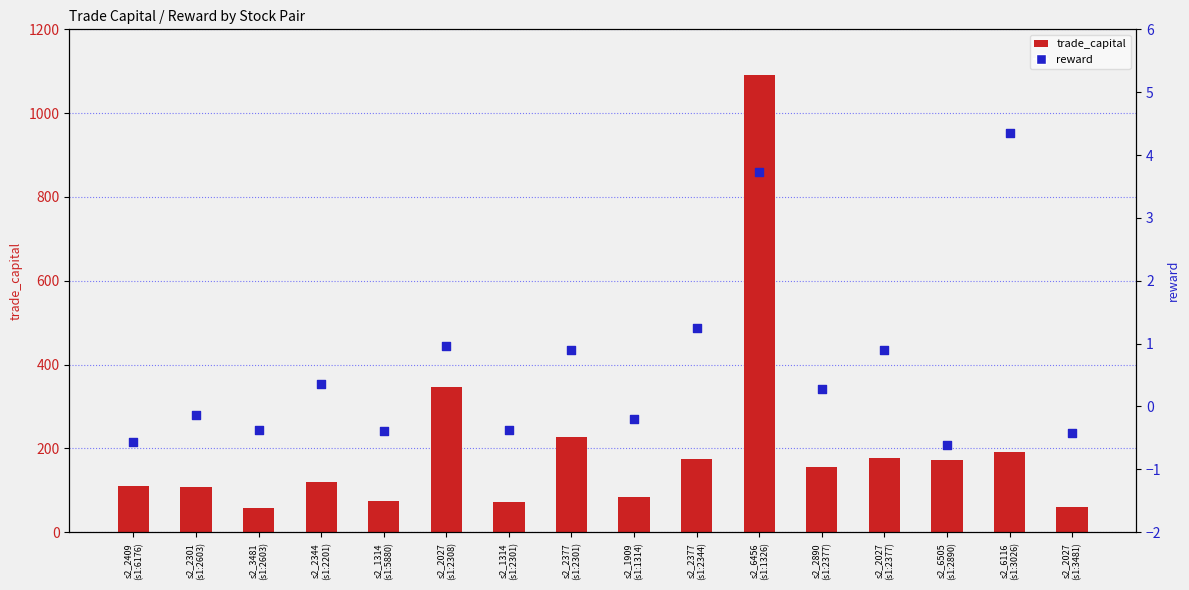

Which series reaches the minimum Y coordinate?

reward